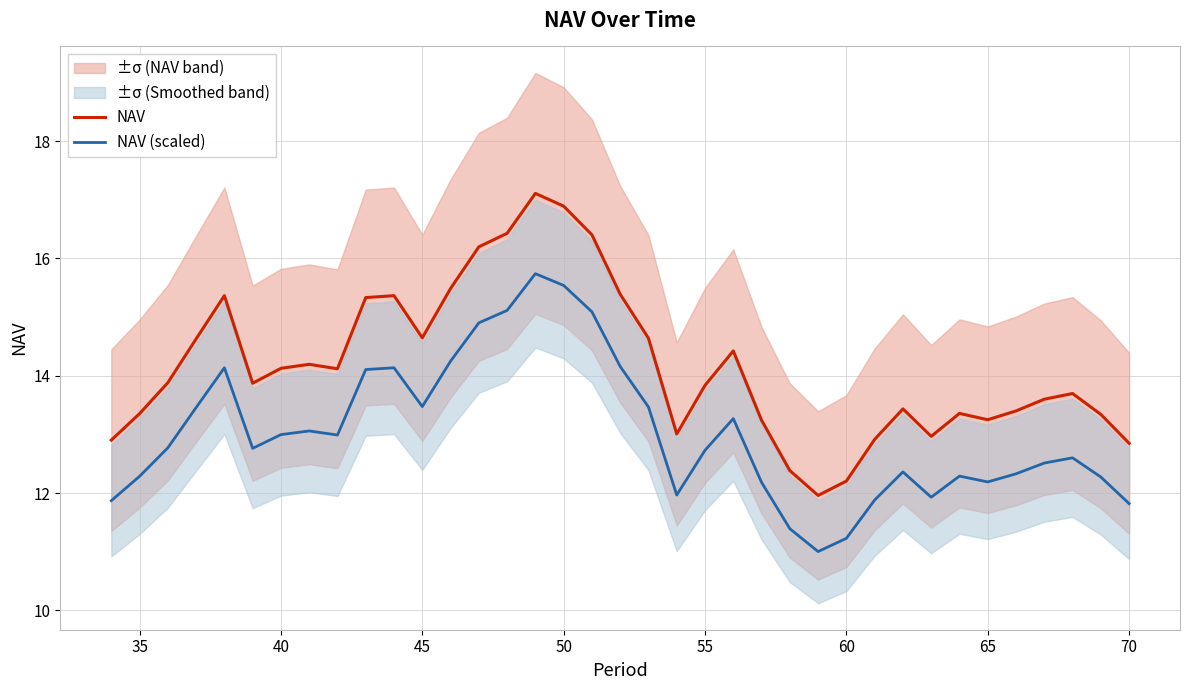

True or false: NAV (scaled) and NAV cross at least once.

False